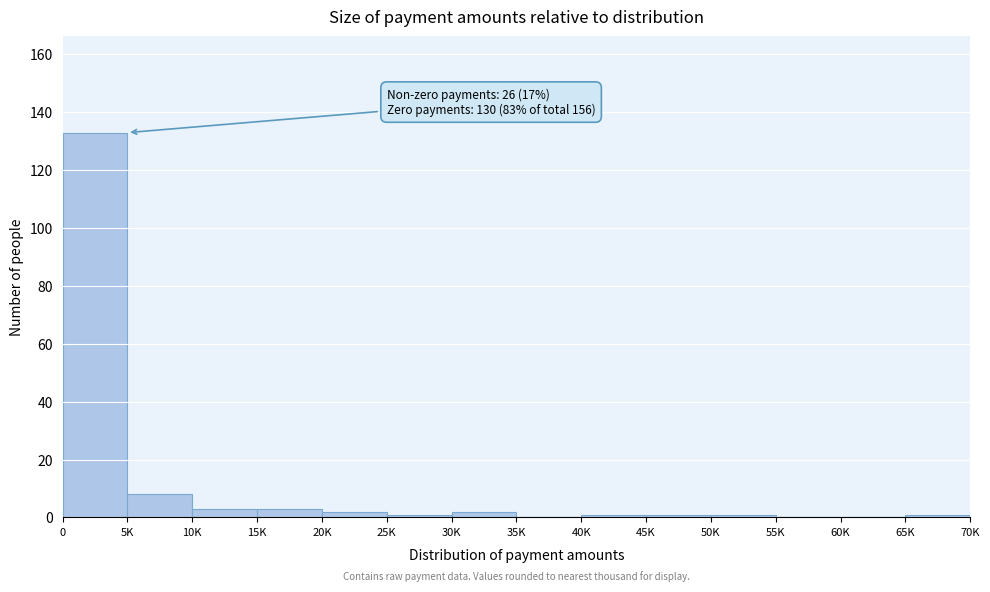

Reading left to right, what are all the values shown in this chart?

0=133	5K=8	10K=3	15K=3	20K=2	25K=1	30K=2	35K=0	40K=1	45K=1	50K=1	55K=0	60K=0	65K=1